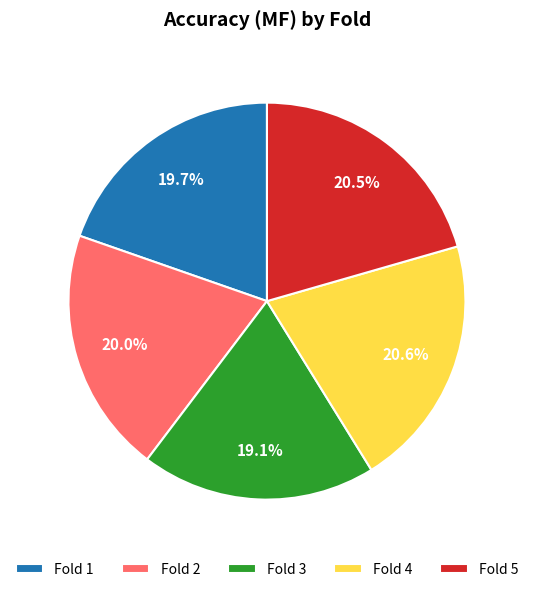

Between Fold 1 and Fold 3, which is larger?

Fold 1